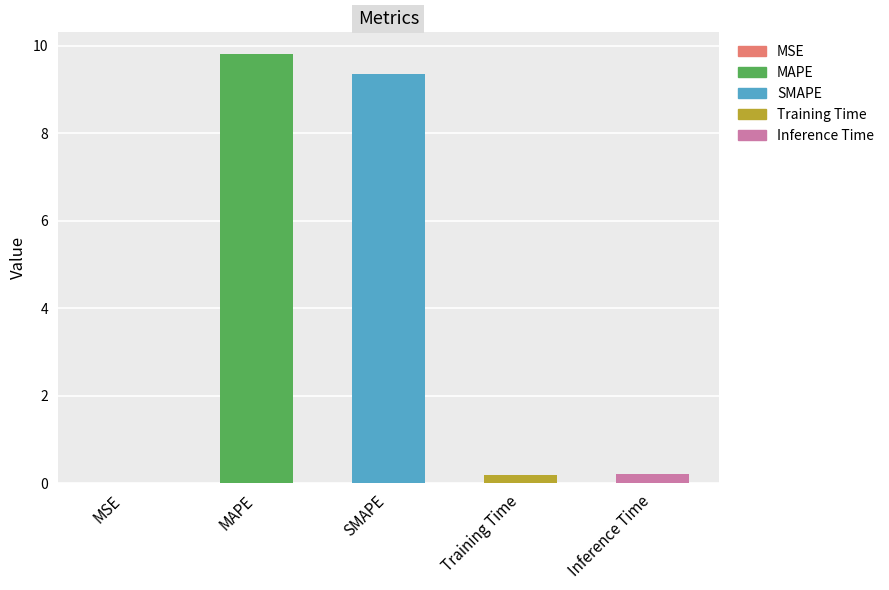

Which category has the lowest value across all series?

MSE